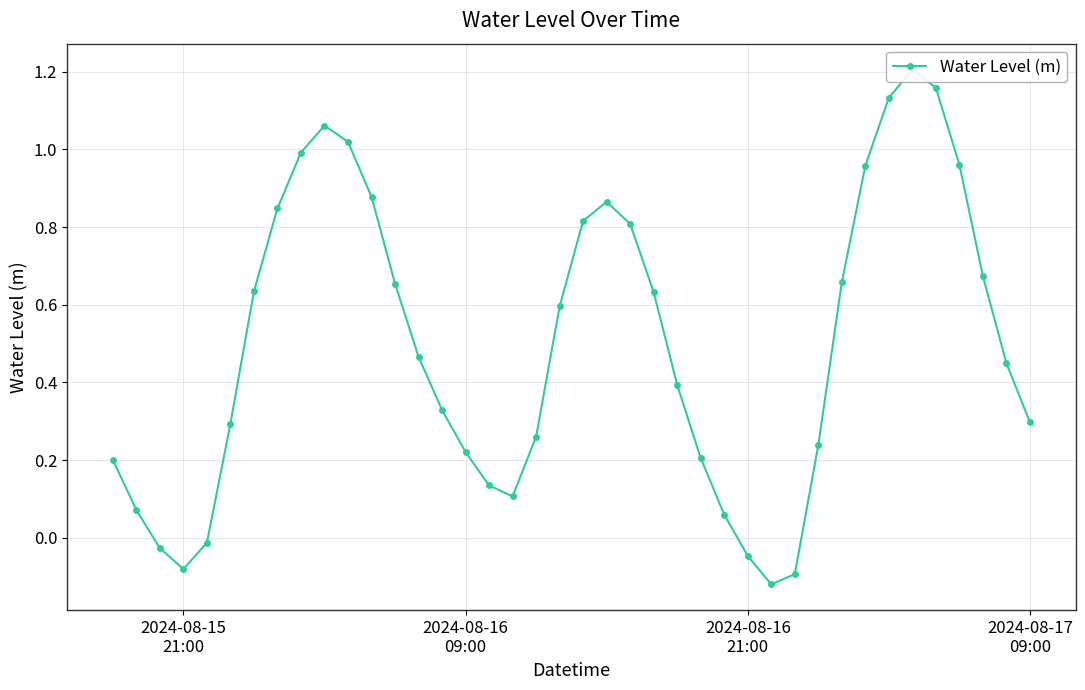

What is the smallest value displayed?

-0.1